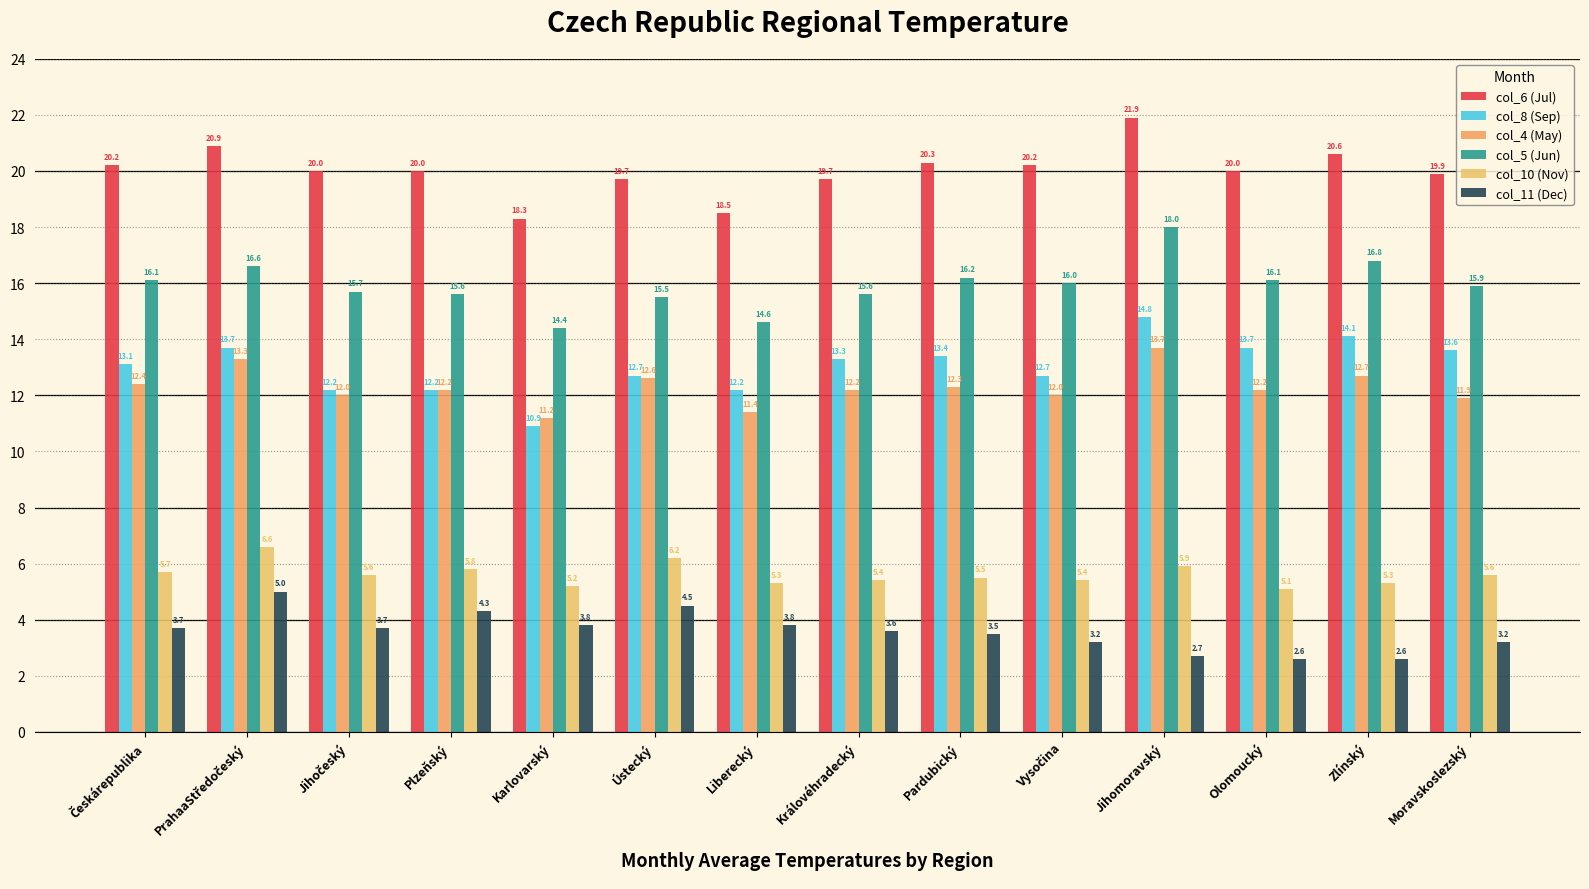

What is the difference between the col_5 (Jun) values at Královéhradecký and Olomoucký?

0.5